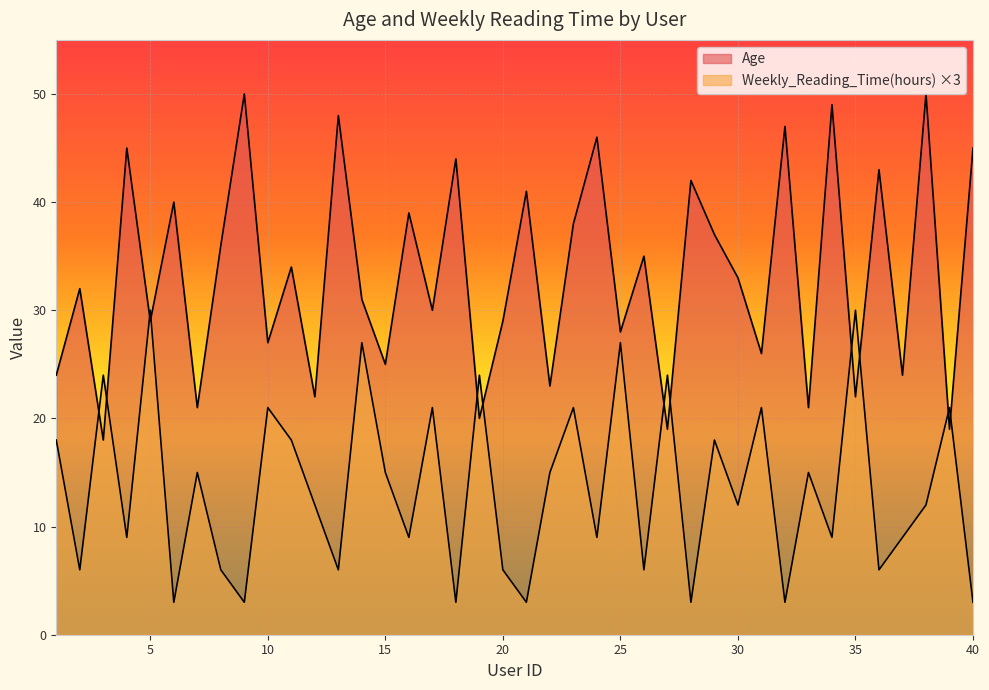

Is it true that Age equals 49 at 2?

False